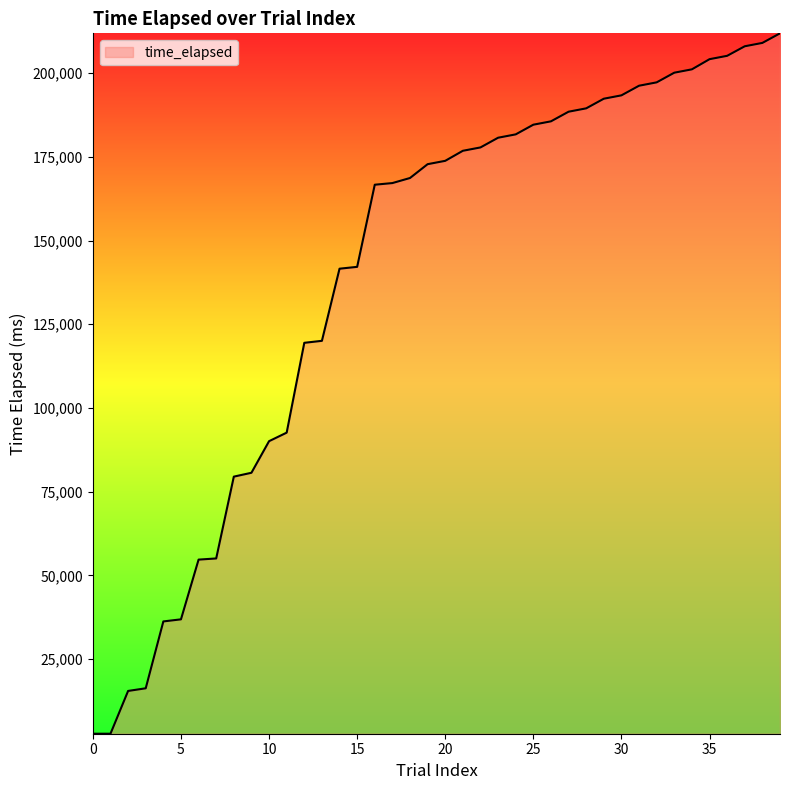

What is the greatest value displayed?

211866